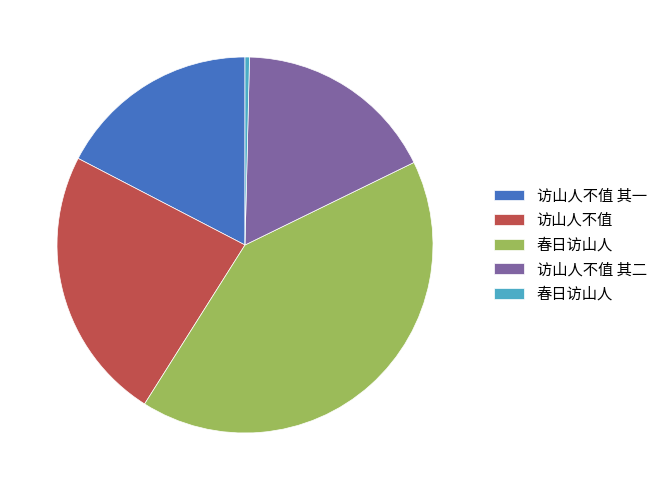

Does any single category account for the majority?

No